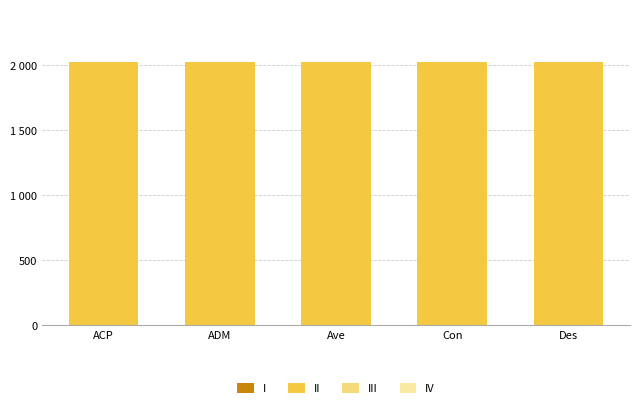

Are the bars grouped side by side (vs. stacked)?

No